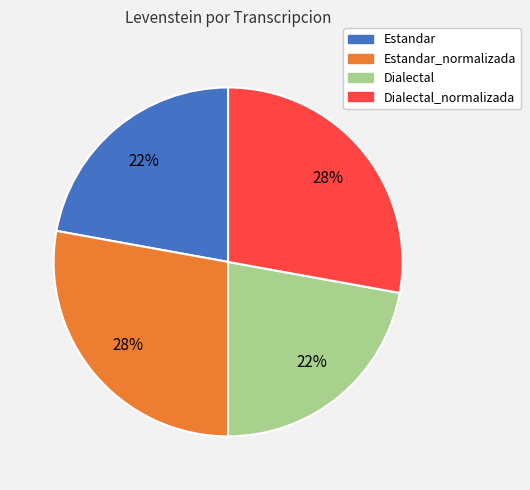

How many slices are in this pie chart?

4